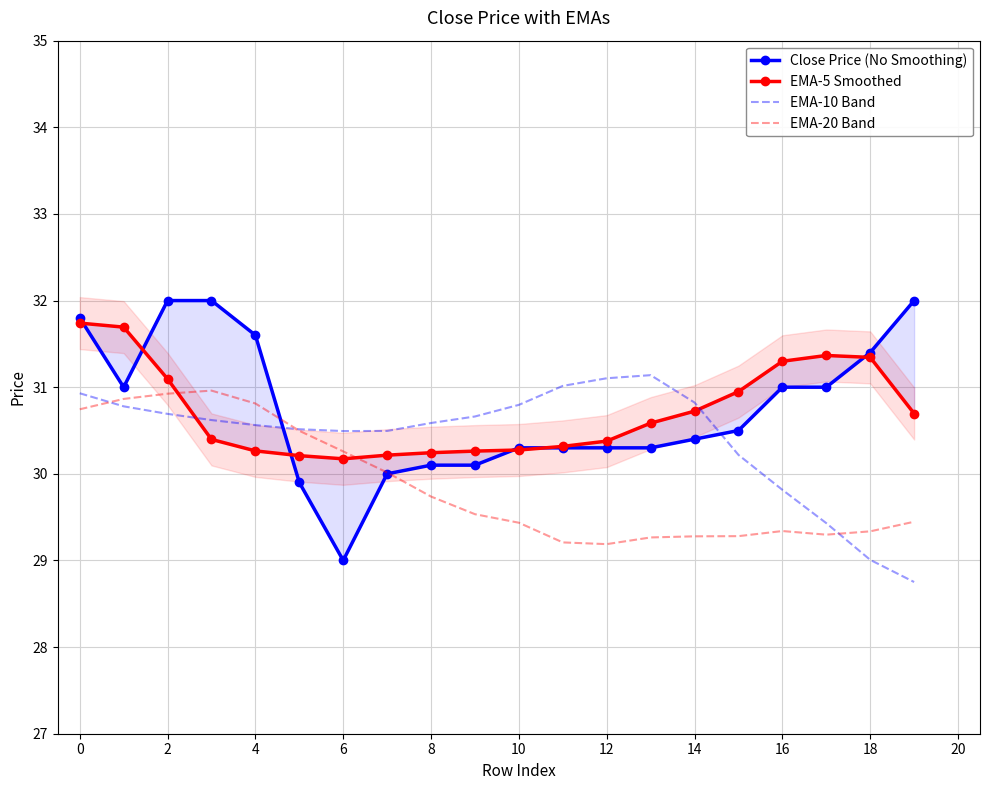

How many lines are shown in the chart?

4